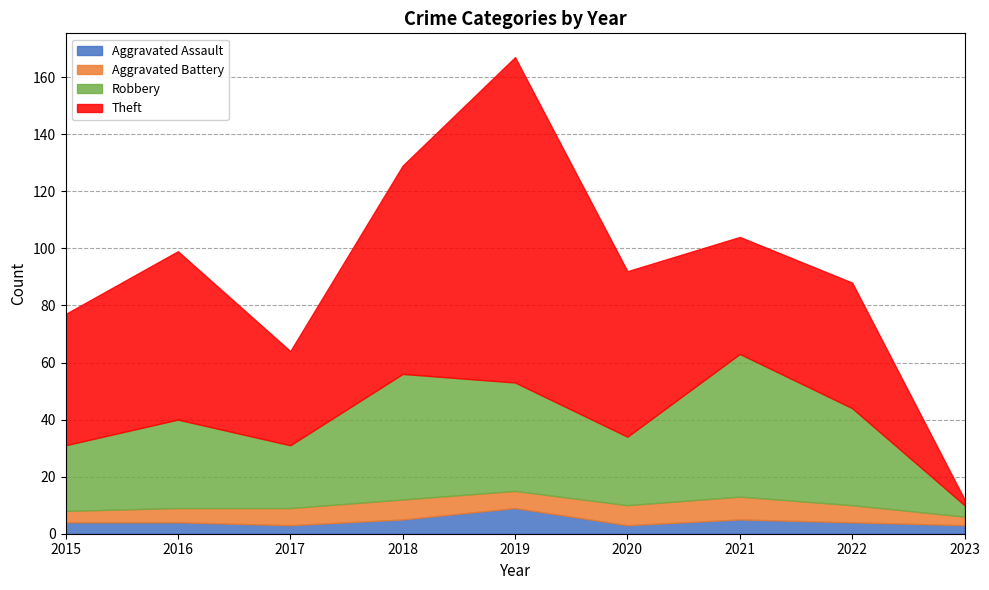

What is the difference between the maximum and minimum values in the Theft series?

112